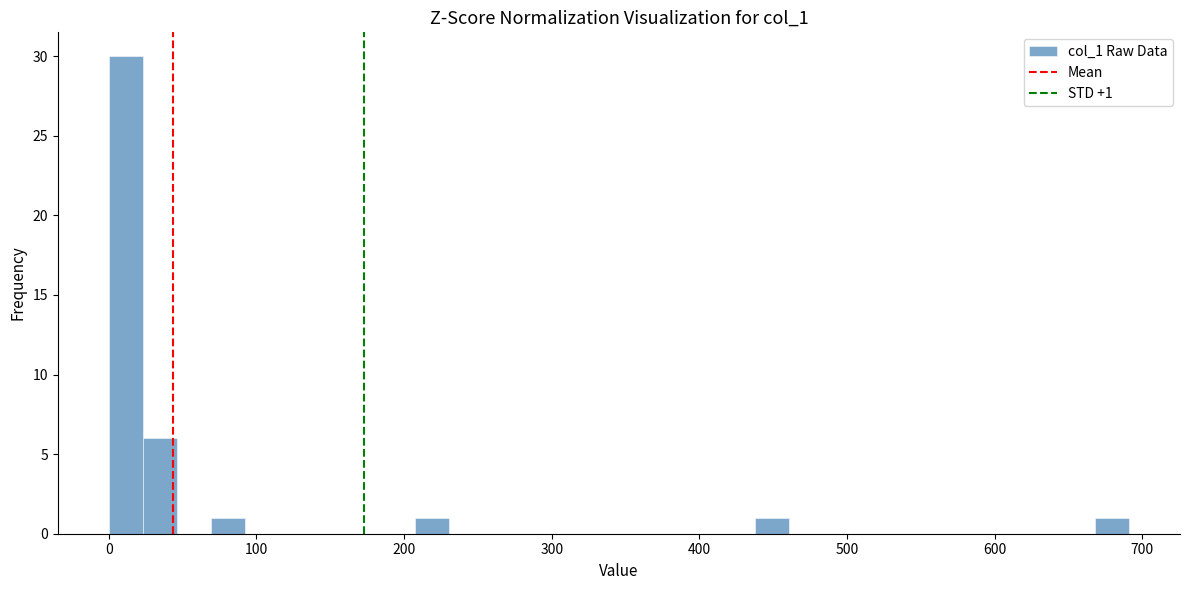

Around what value on the x-axis is the tallest bar? Give the approximate position of its centre, as read against the axis.

10